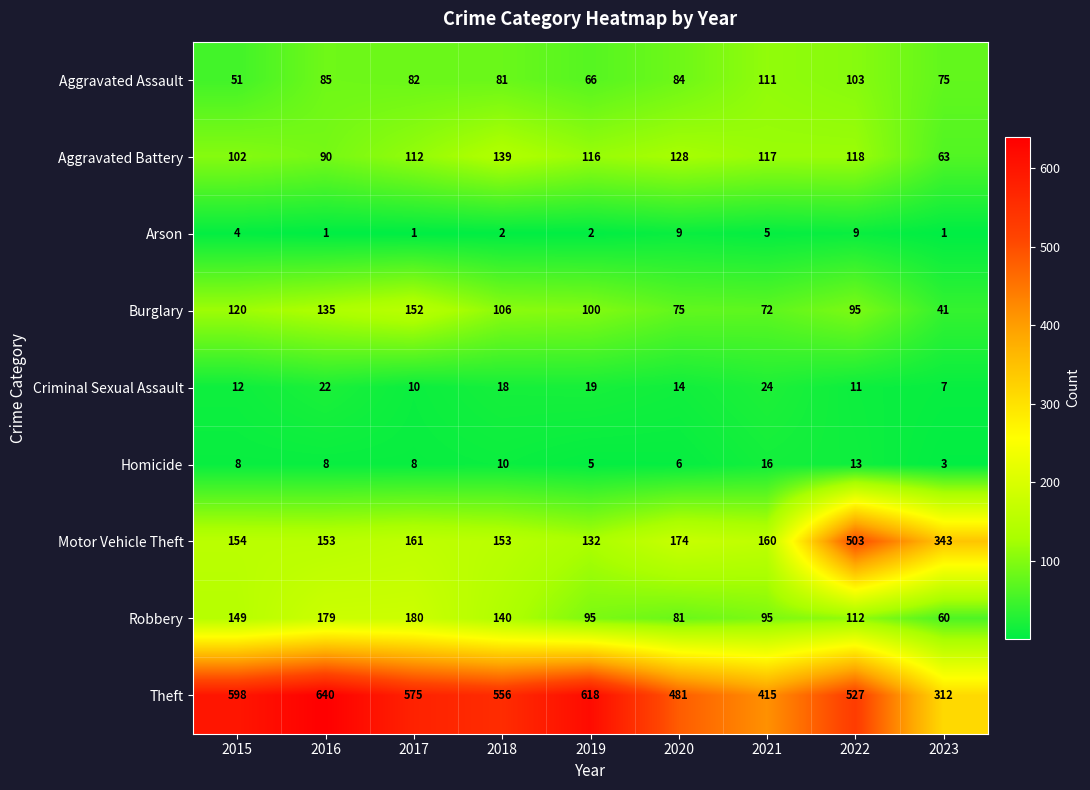

Rank the series by their maximum value, from highest to lowest.

Theft, Motor Vehicle Theft, Robbery, Burglary, Aggravated Battery, Aggravated Assault, Criminal Sexual Assault, Homicide, Arson